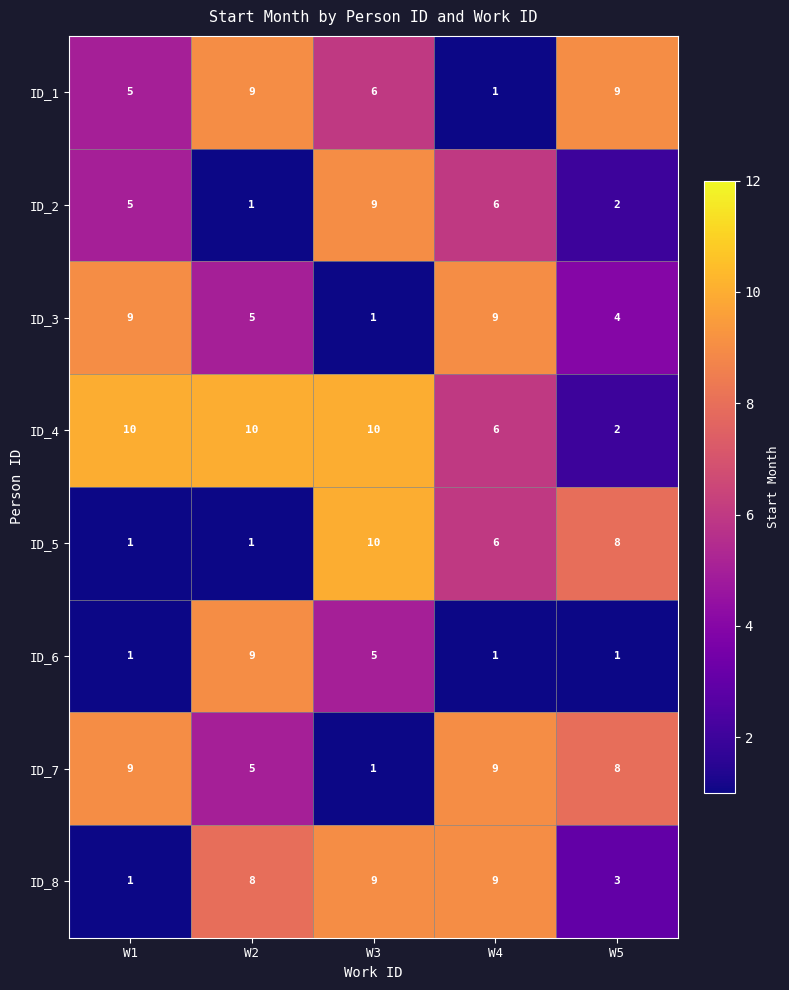

Which series has the widest spread of values?

ID_5